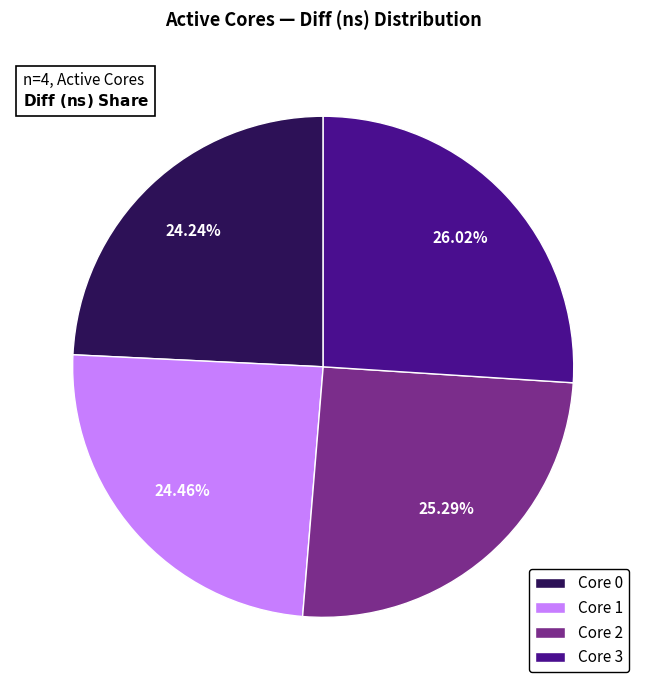

Does any single category account for the majority?

No